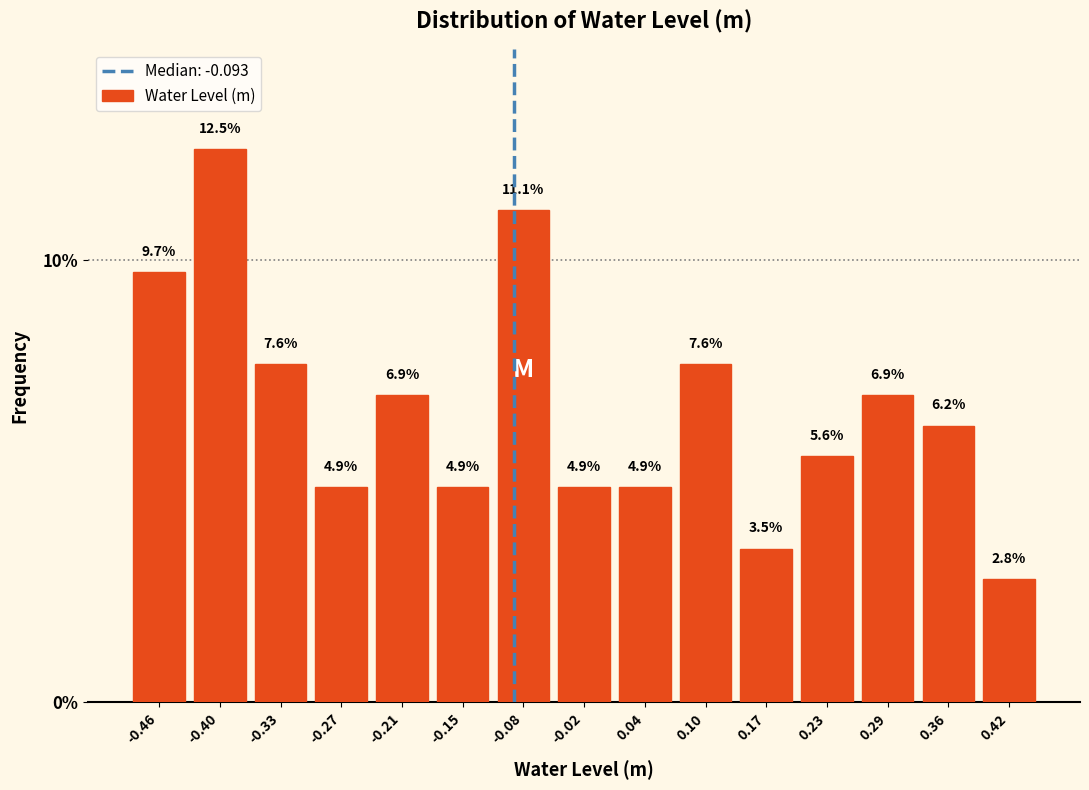

Which range on the x-axis has the tallest bar?

-0.43 to -0.37